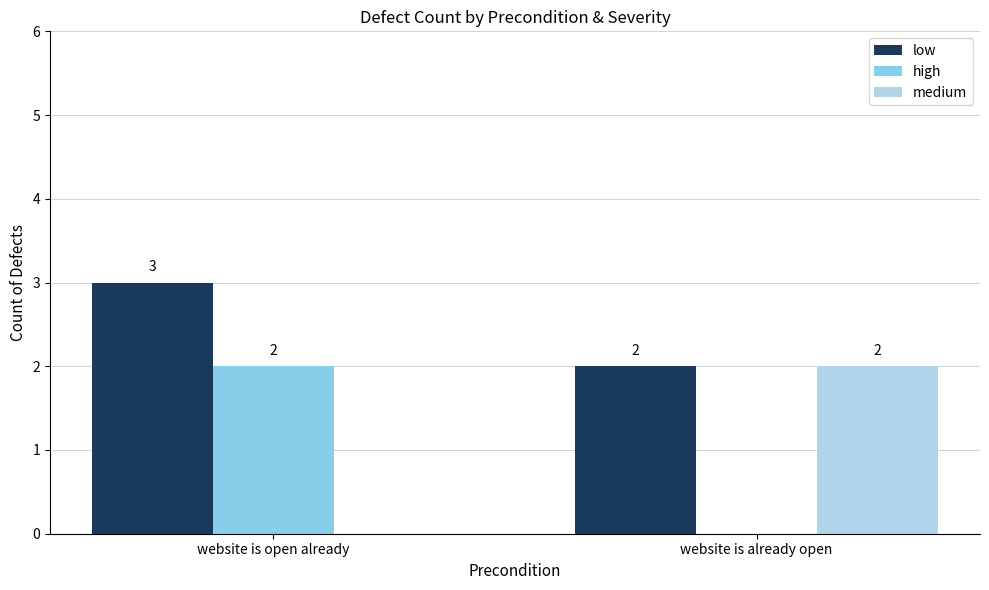

What is the sum of all high values?

2